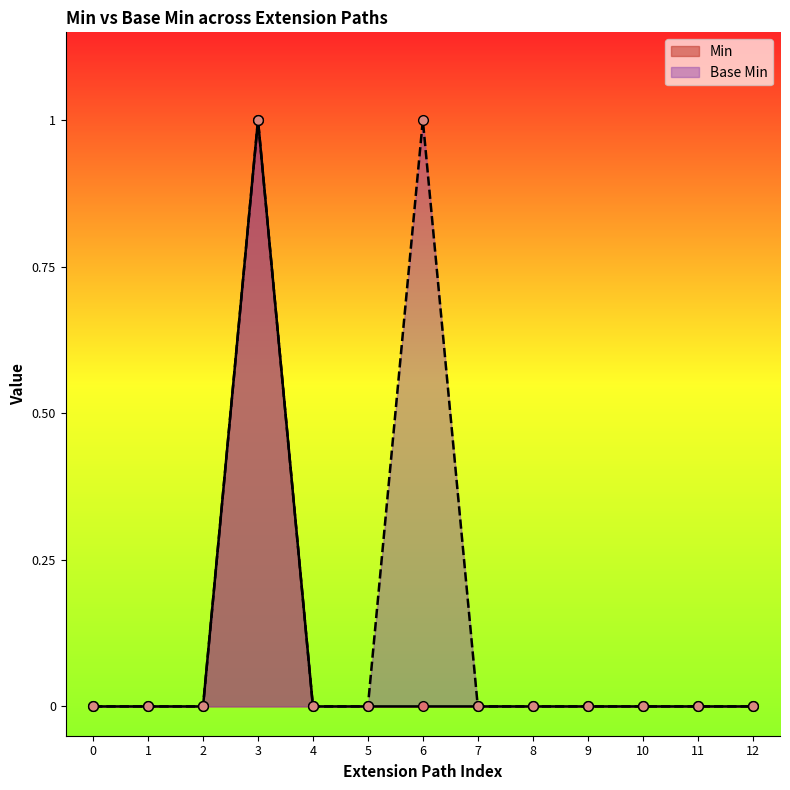

What is the sum of all Base Min values?

2